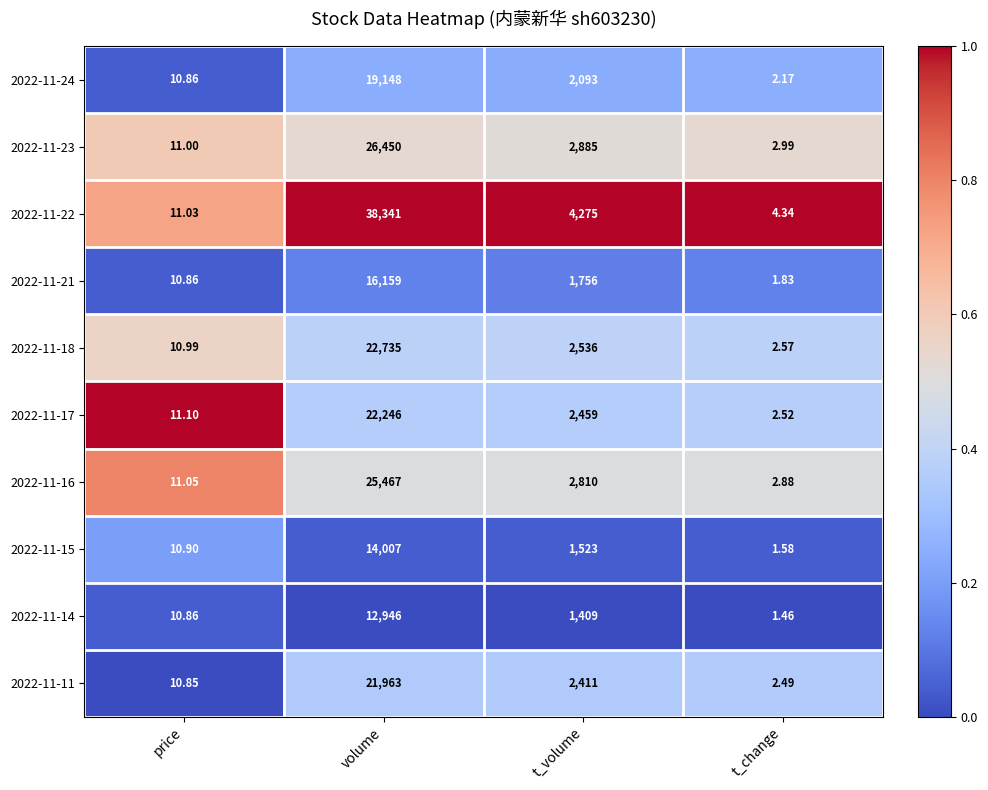

What is the total value across all series at price?

109.5